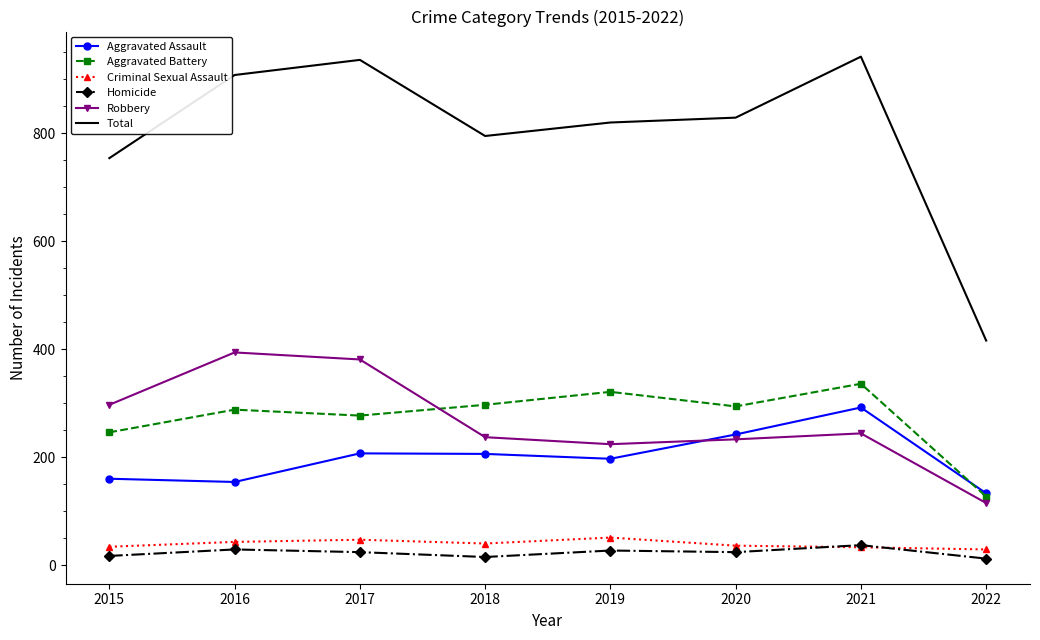

What is the greatest value displayed?

942